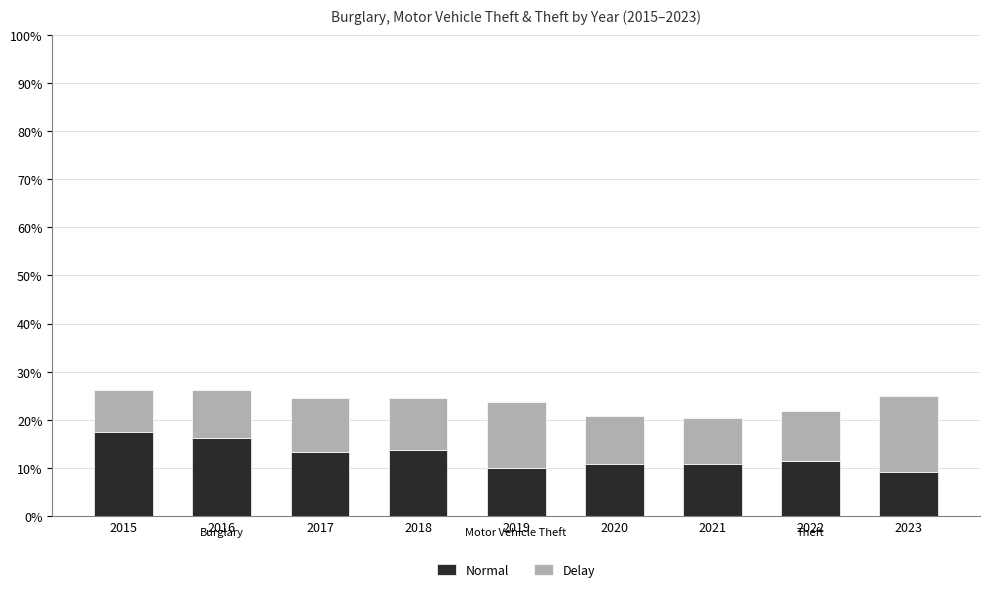

What is the total value across all series at 2019?

23.6